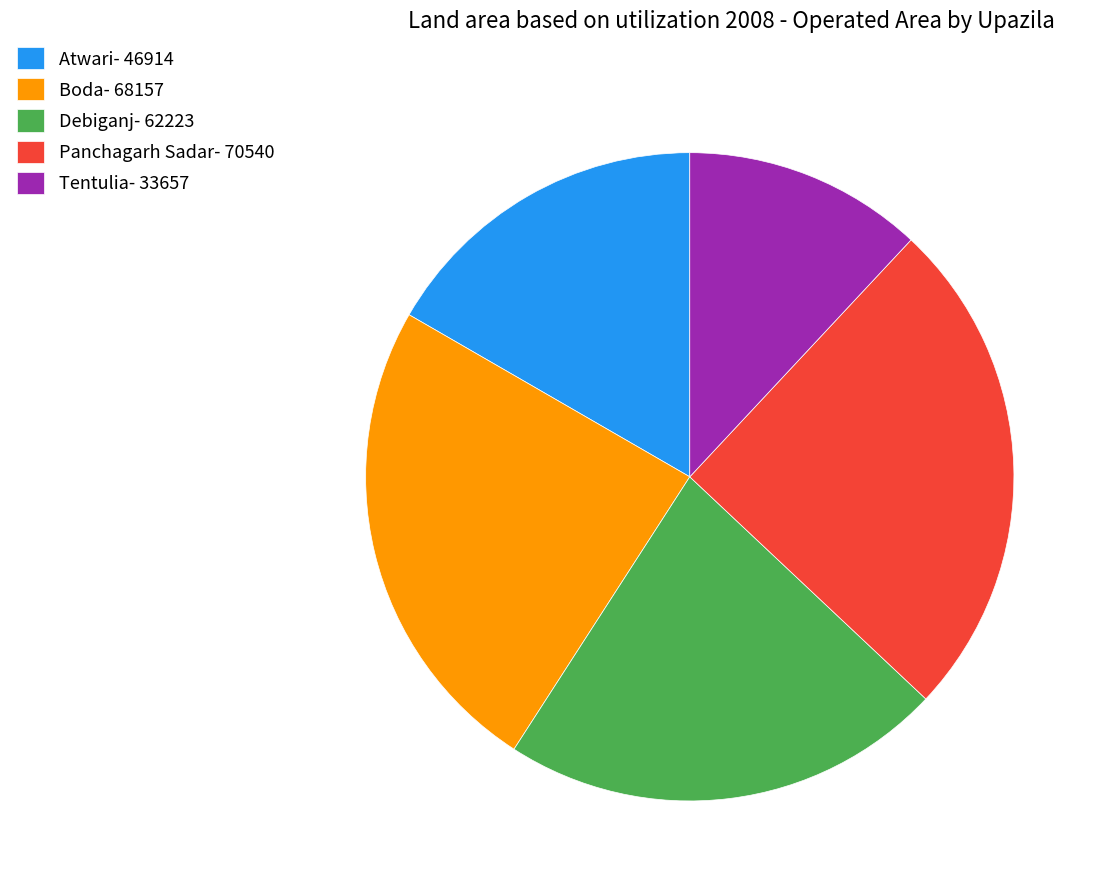

Is there any slice that represents more than half of the pie?

No